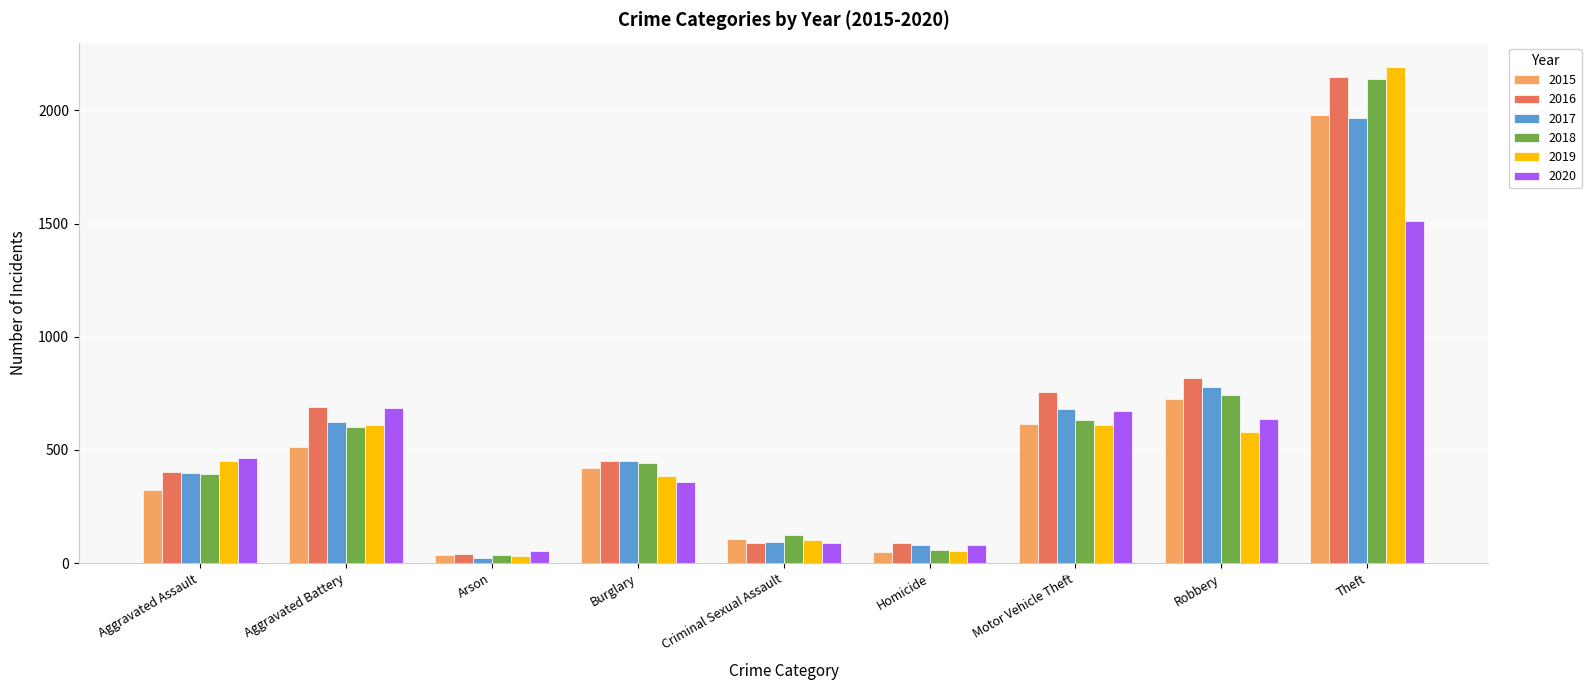

What is the maximum value for 2019?

2190